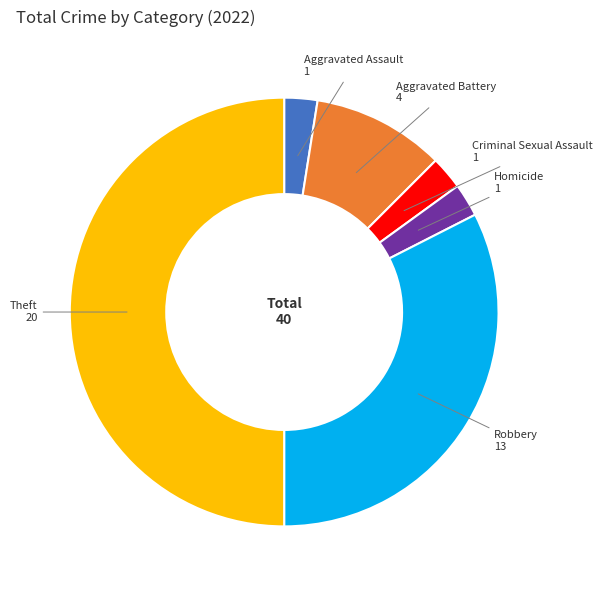

The Homicide slice represents 2% of the pie. True or false?

True